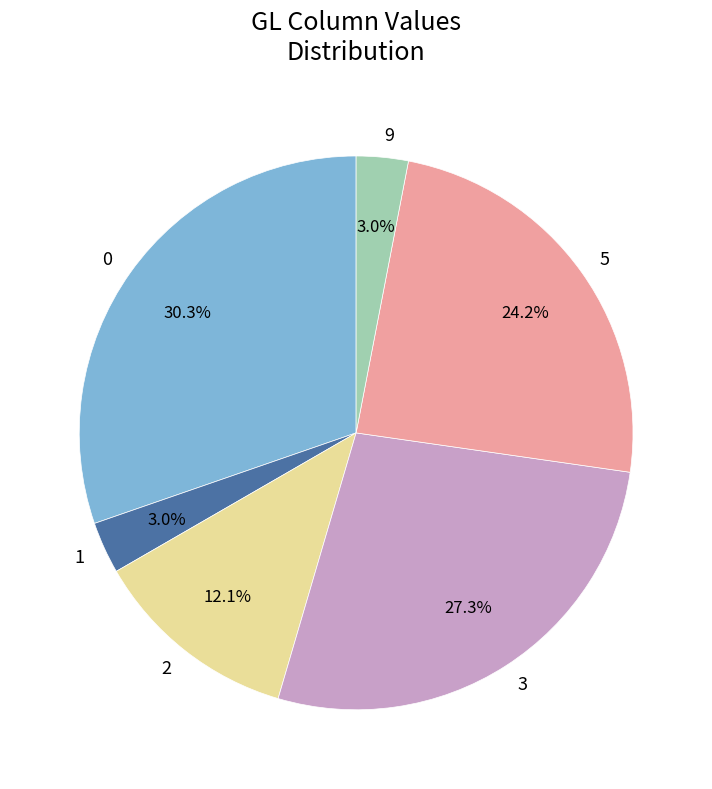

Combined, do 1 and 2 account for over 50%?

No